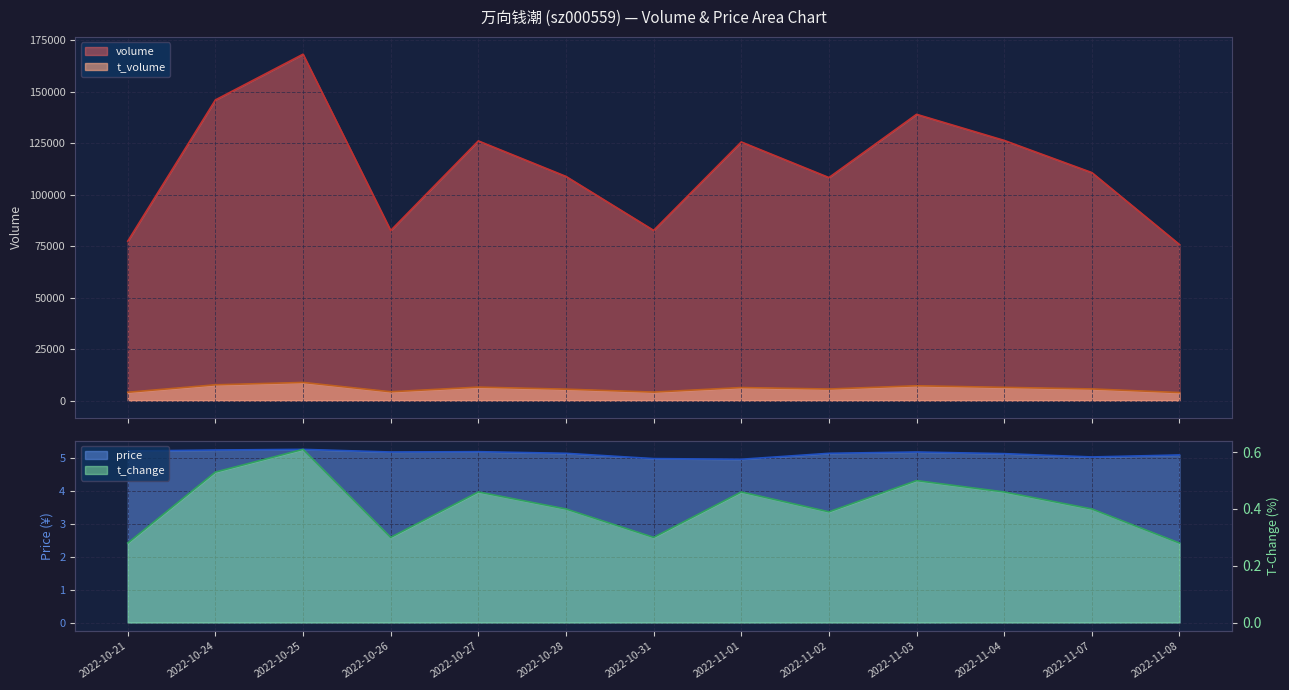

What is the difference between the maximum and second lowest values in the price series?

0.3